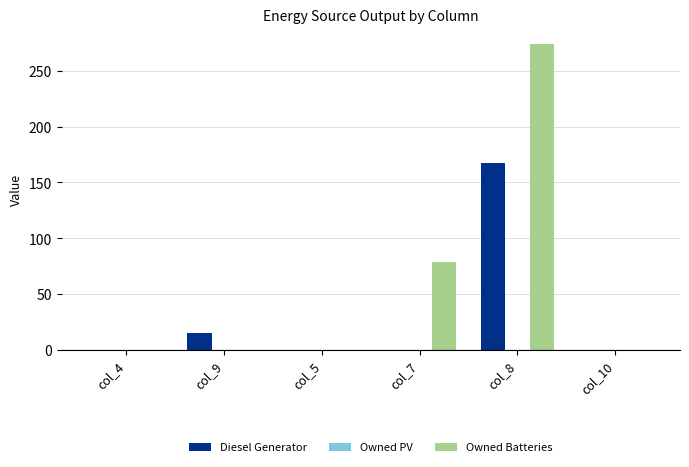

At which label is Diesel Generator closest to 83?

col_9